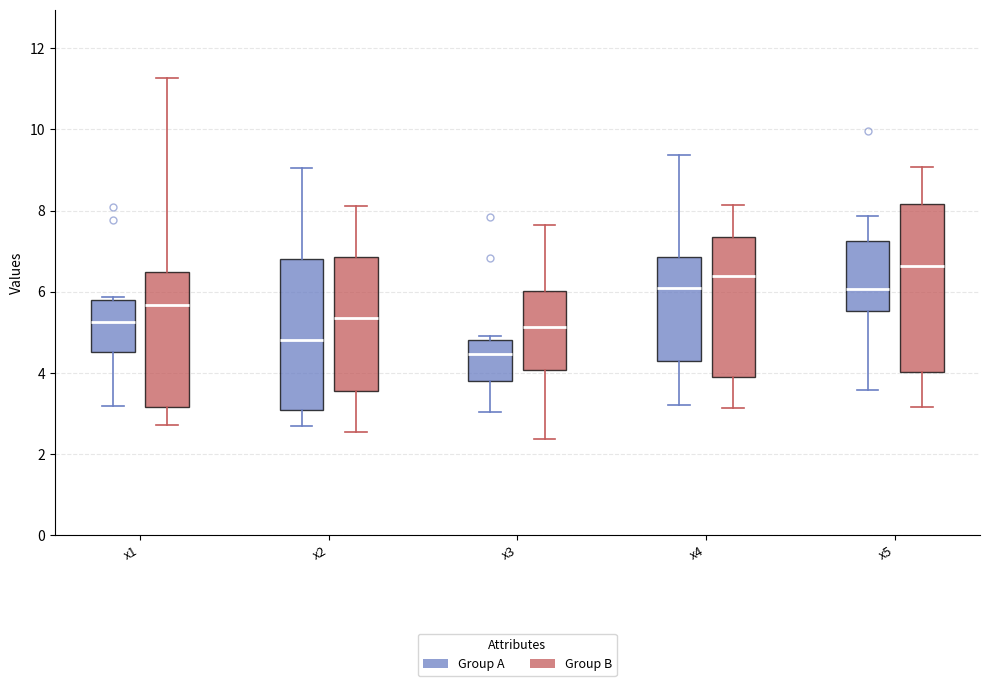

Reading left to right, read every box against the y-axis: the position of its median line, the range the box covers, and the ends of its whiskers. The values are not printed on the chart, so give them approximately, as read against the axis.

x1 (Group A): median 5.2, box 4.6 to 5.8, whiskers 3.2 to 5.8 (just above the box's upper edge)
x1 (Group B): median 5.6, box 3.2 to 6.4, whiskers 2.8 to 11.2
x2 (Group A): median 4.8, box 3.0 to 6.8, whiskers 2.6 to 9.0
x2 (Group B): median 5.4, box 3.6 to 6.8, whiskers 2.6 to 8.2
x3 (Group A): median 4.4, box 3.8 to 4.8, whiskers 3.0 to 5.0
x3 (Group B): median 5.2, box 4.0 to 6.0, whiskers 2.4 to 7.6
x4 (Group A): median 6.0, box 4.2 to 6.8, whiskers 3.2 to 9.4
x4 (Group B): median 6.4, box 4.0 to 7.4, whiskers 3.2 to 8.2
x5 (Group A): median 6.0, box 5.6 to 7.2, whiskers 3.6 to 7.8
x5 (Group B): median 6.6, box 4.0 to 8.2, whiskers 3.2 to 9.0